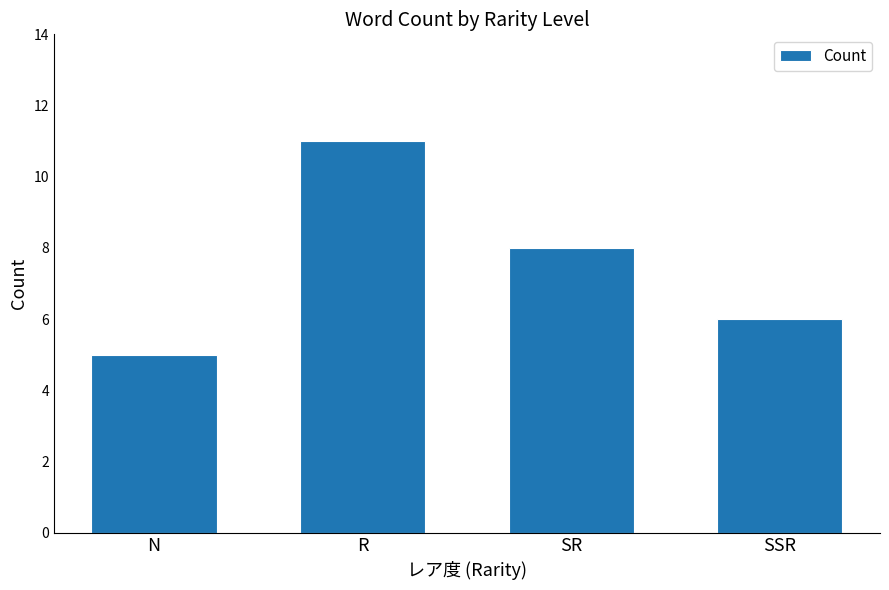

What is the label of the 4th bar from the left?

SSR